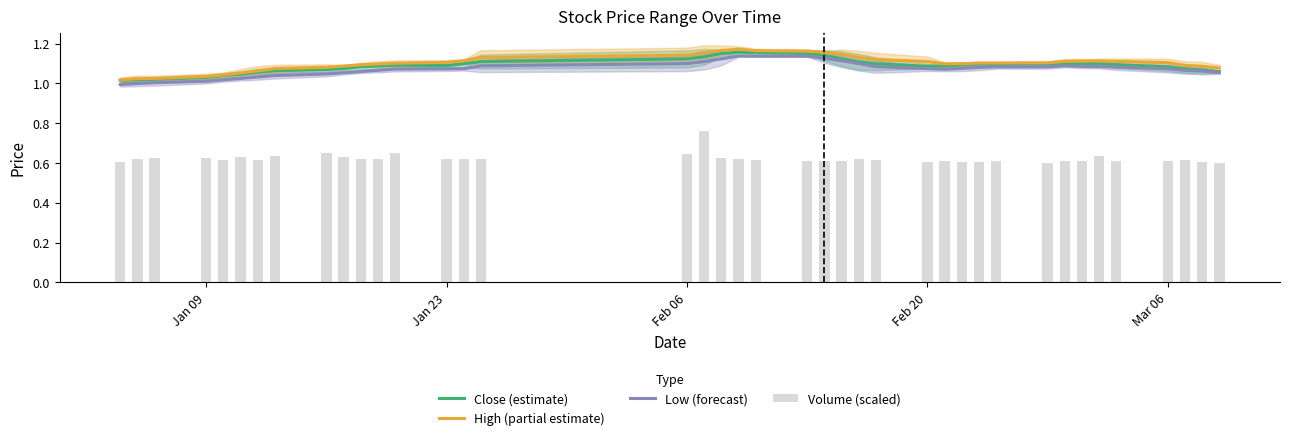

What are all the series names shown in the legend?

Close (estimate), High (partial estimate), Low (forecast), Volume (scaled)